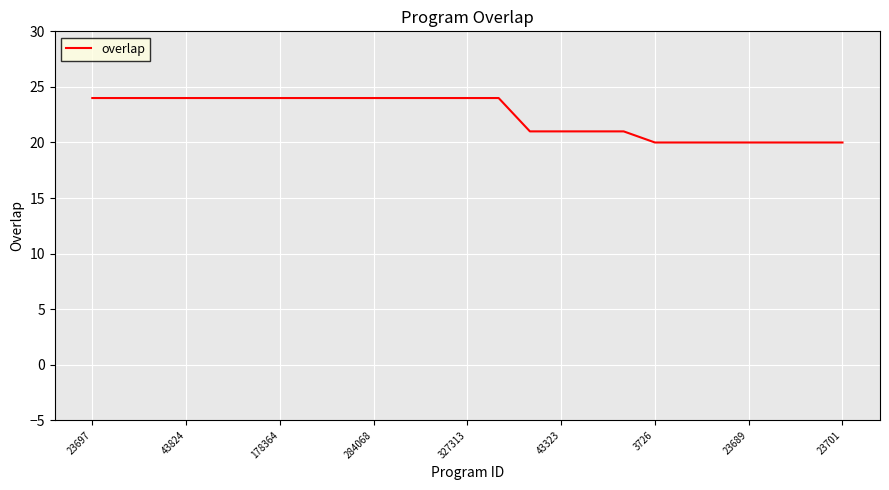

What is the smallest value displayed?

20